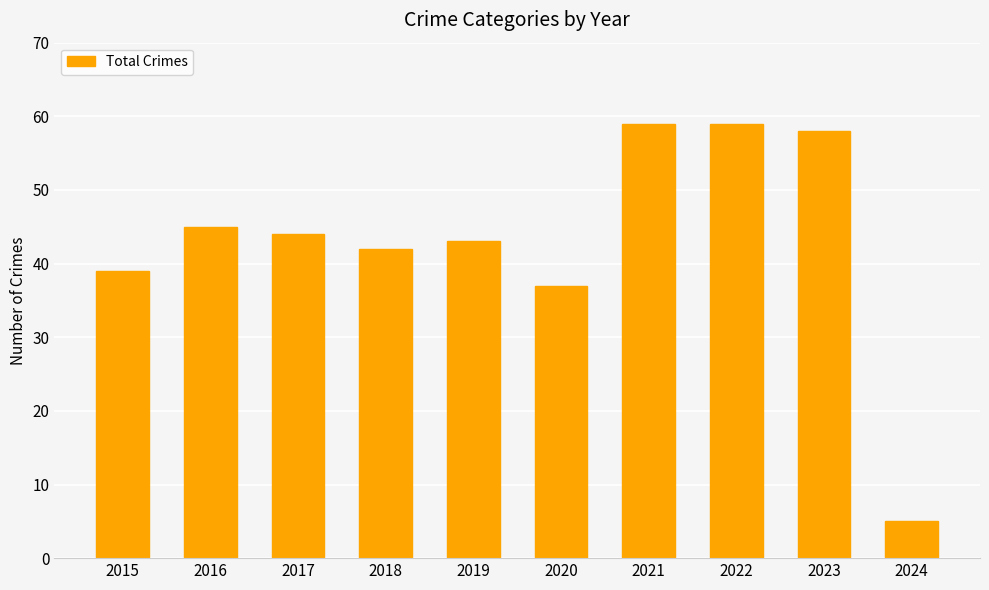

At which label does the data first exceed 44?

2016